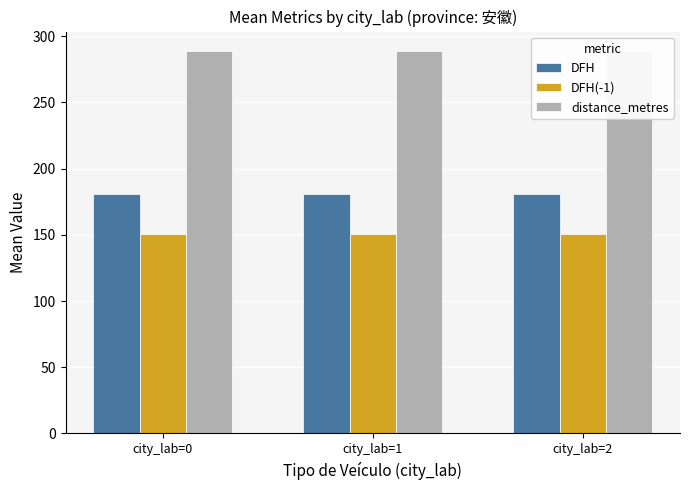

Reading right to left, transcribe all the data shown in this chart.

DFH: city_lab=2=180.6	city_lab=1=180.6	city_lab=0=180.6
DFH(-1): city_lab=2=150.8	city_lab=1=150.8	city_lab=0=150.8
distance_metres: city_lab=2=289.1	city_lab=1=289.1	city_lab=0=289.1